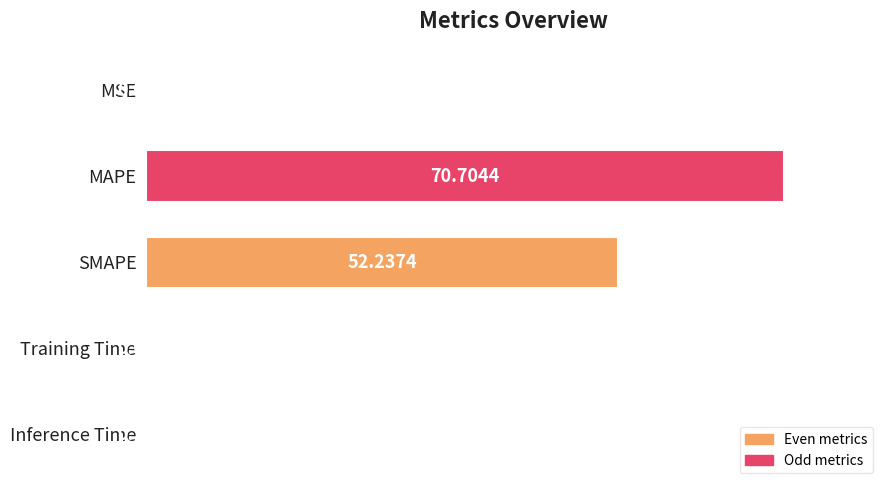

What is the change in value from MSE to Training Time?

+0.1